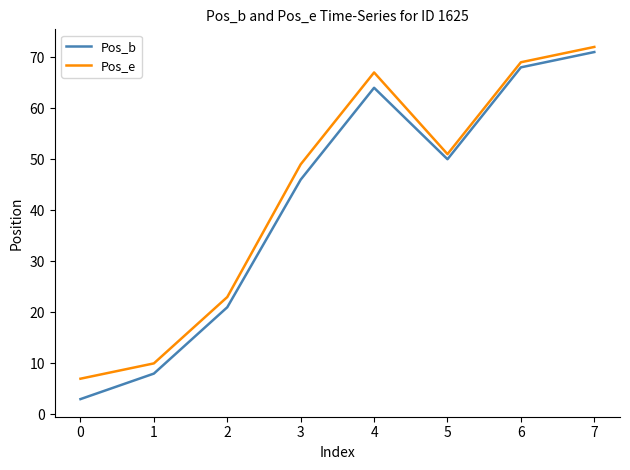

List the series in order of their peak value, lowest first.

Pos_b, Pos_e